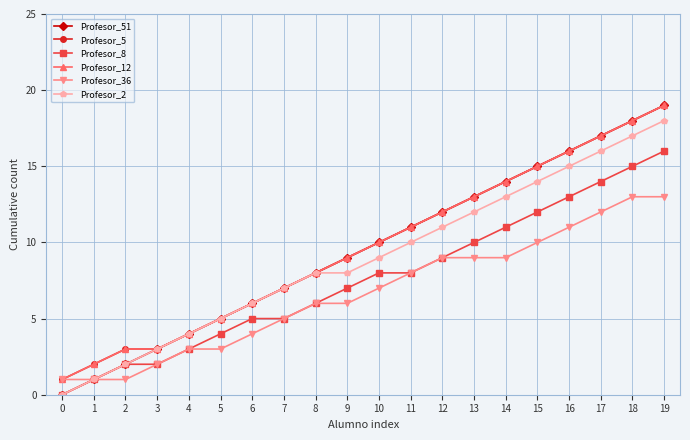

What is the difference between the maximum and minimum values in the Profesor_8 series?

16